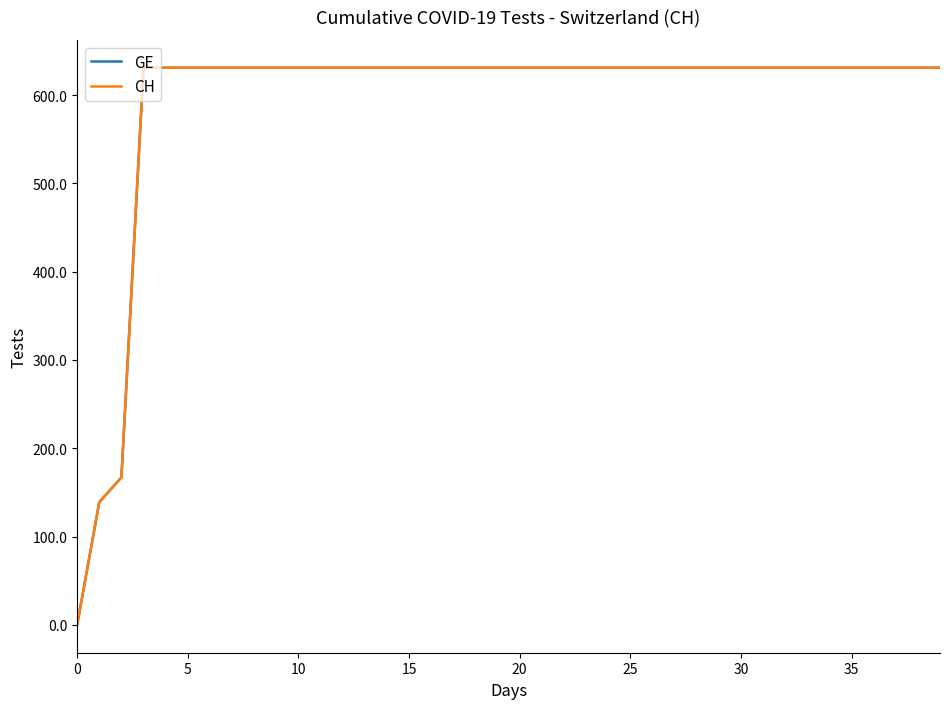

Is this an area chart (filled region under the line)?

No